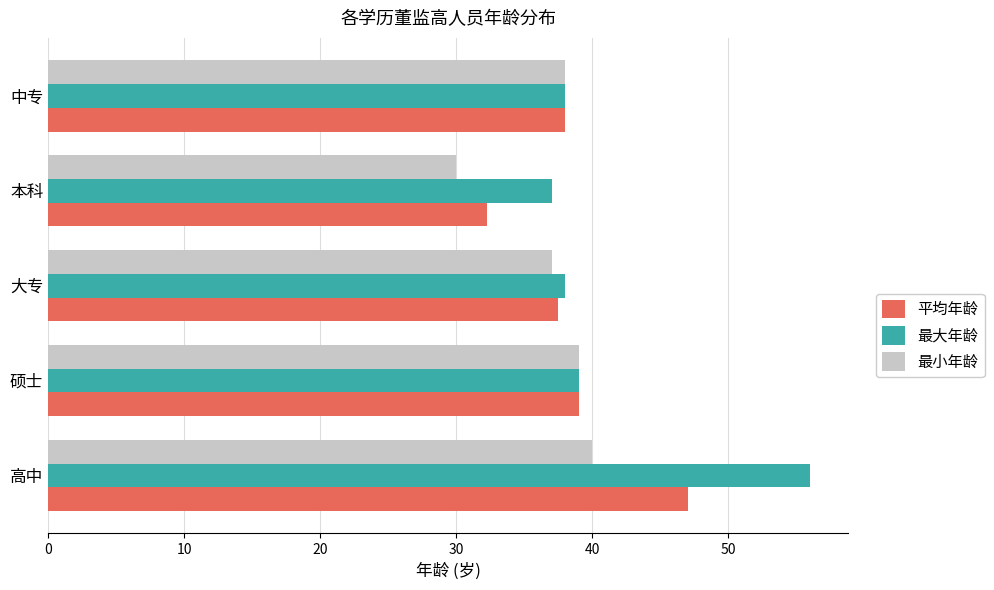

Count the number of data series in this chart.

3